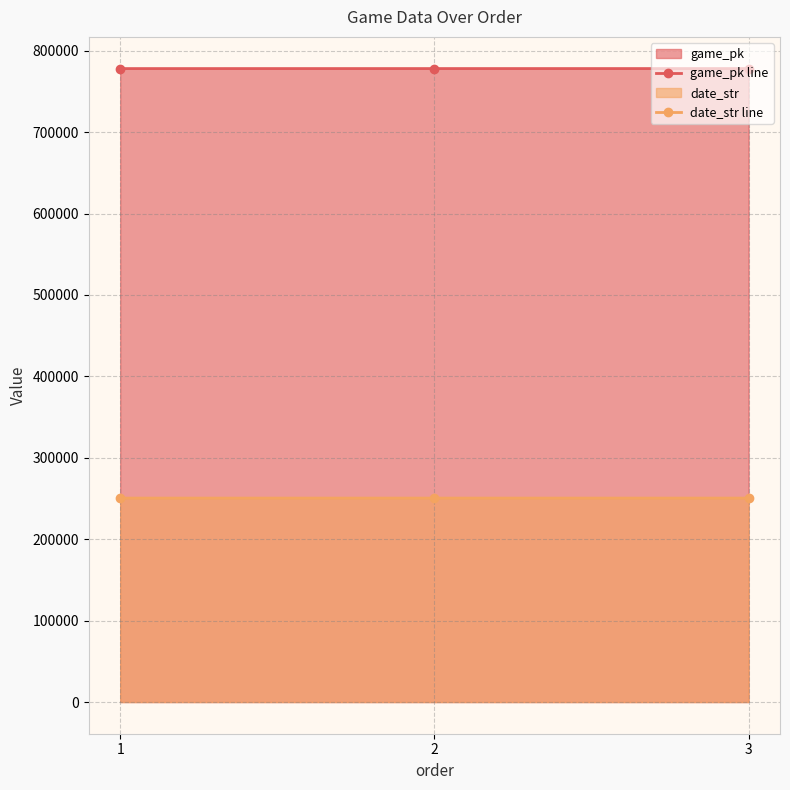

Is it true that game_pk line equals 778075 at 1?

True